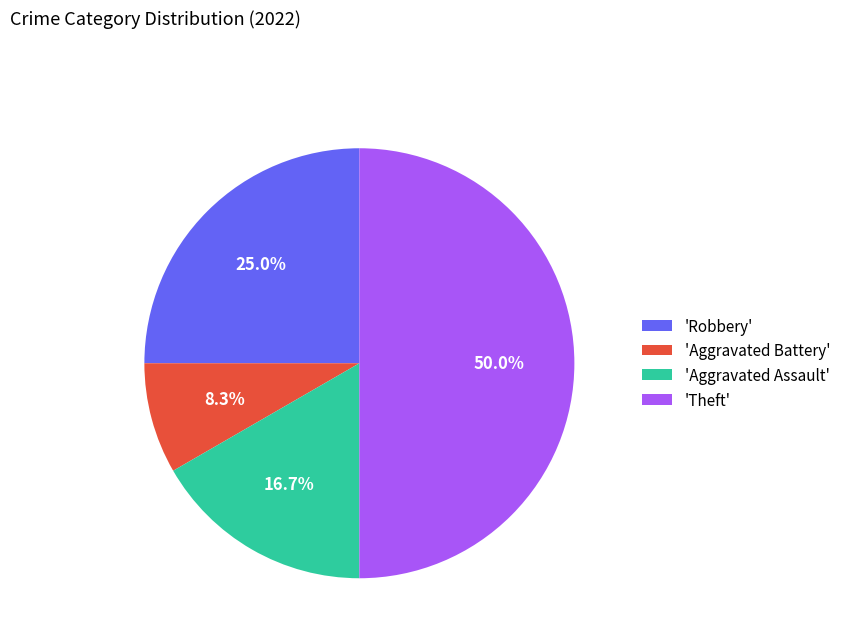

Which slice is the smallest?

'Aggravated Battery'